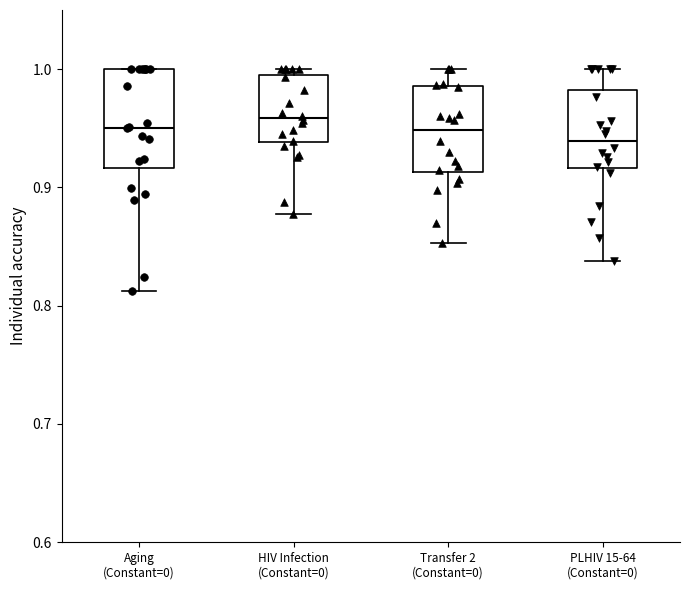

Where is the lower edge of the box for PLHIV 15-64 (Constant=0) on the y-axis? The values are not printed on the chart, so give them approximately, as read against the axis.

0.92